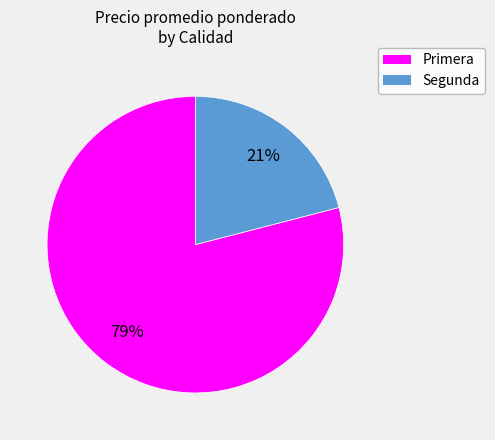

Count the number of slices in the pie.

2